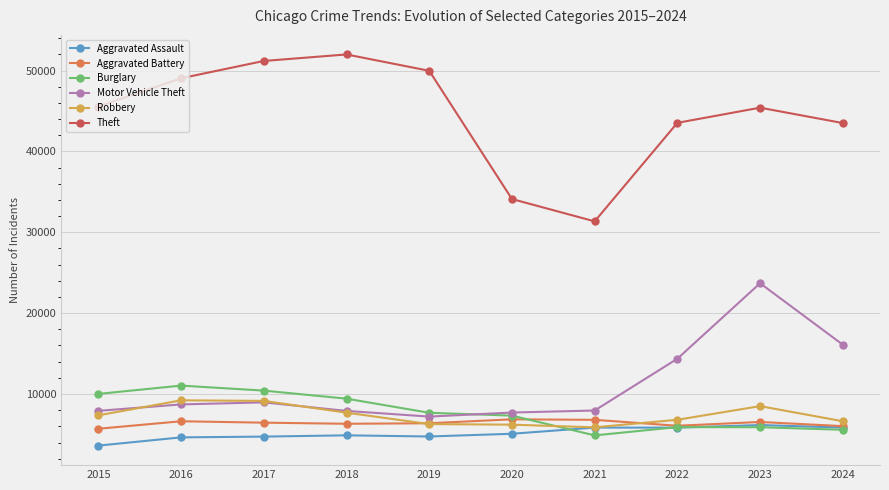

At how many categories does at least one series exceed 23710?

10